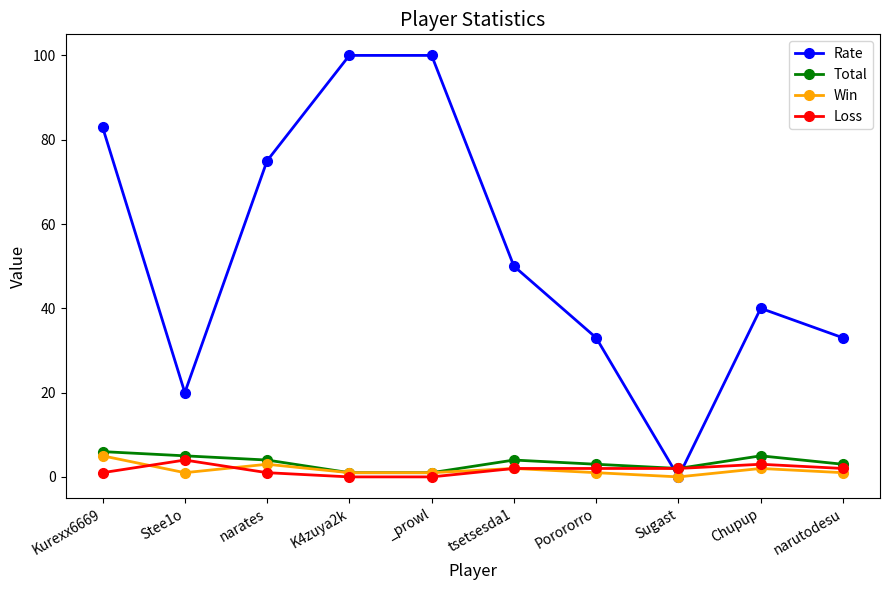

At which label does Loss first exceed 2?

Stee1o